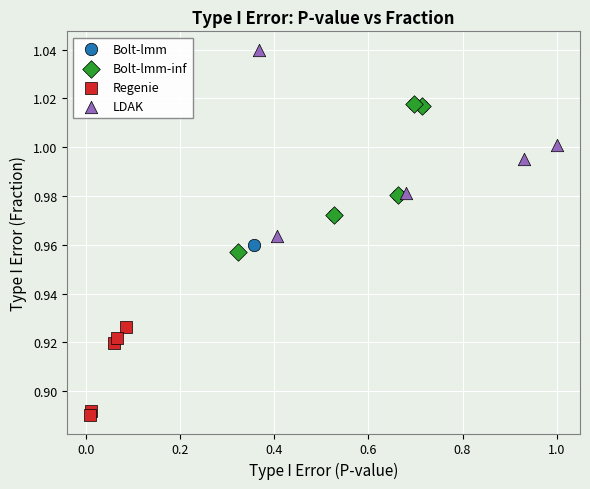

Which series contains the lowest Y value?

Regenie